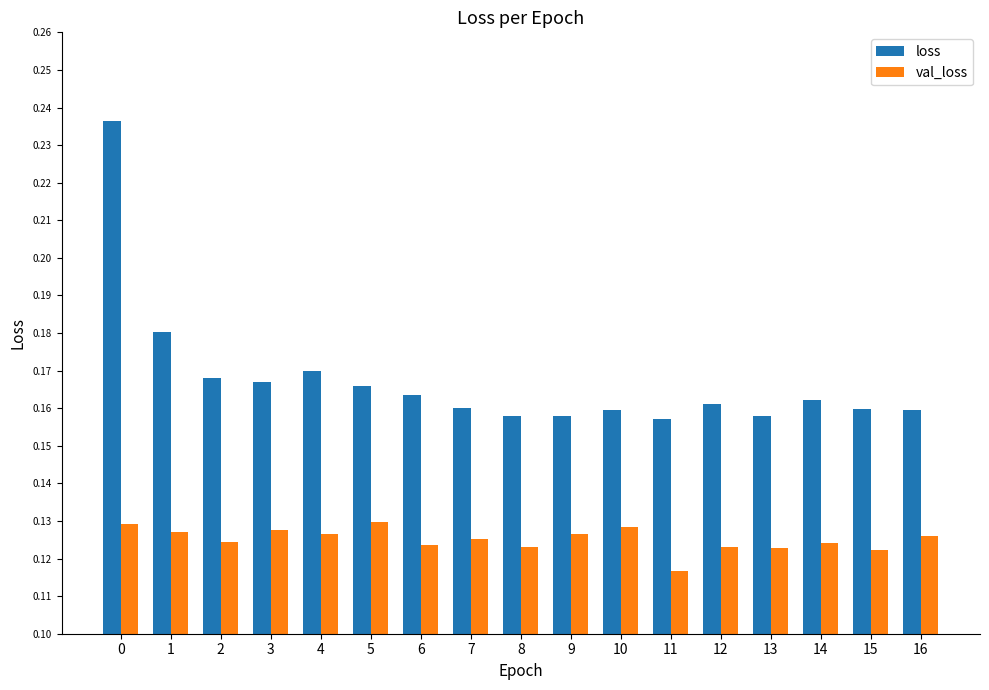

The value of loss at 8 is 0.0. True or false?

False